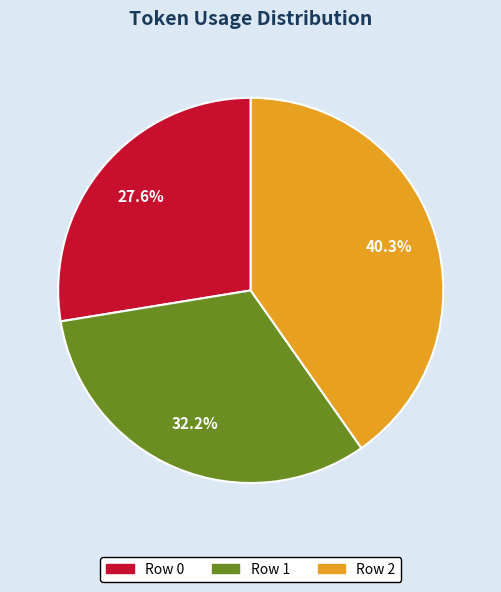

Does any single category account for the majority?

No